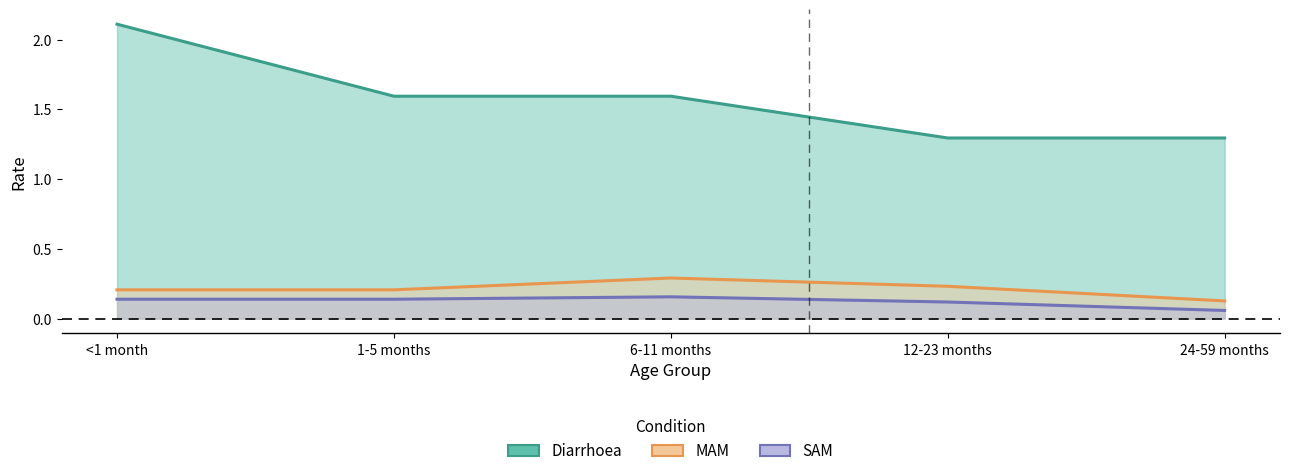

What is the label of the 2nd point from the right?

12-23 months